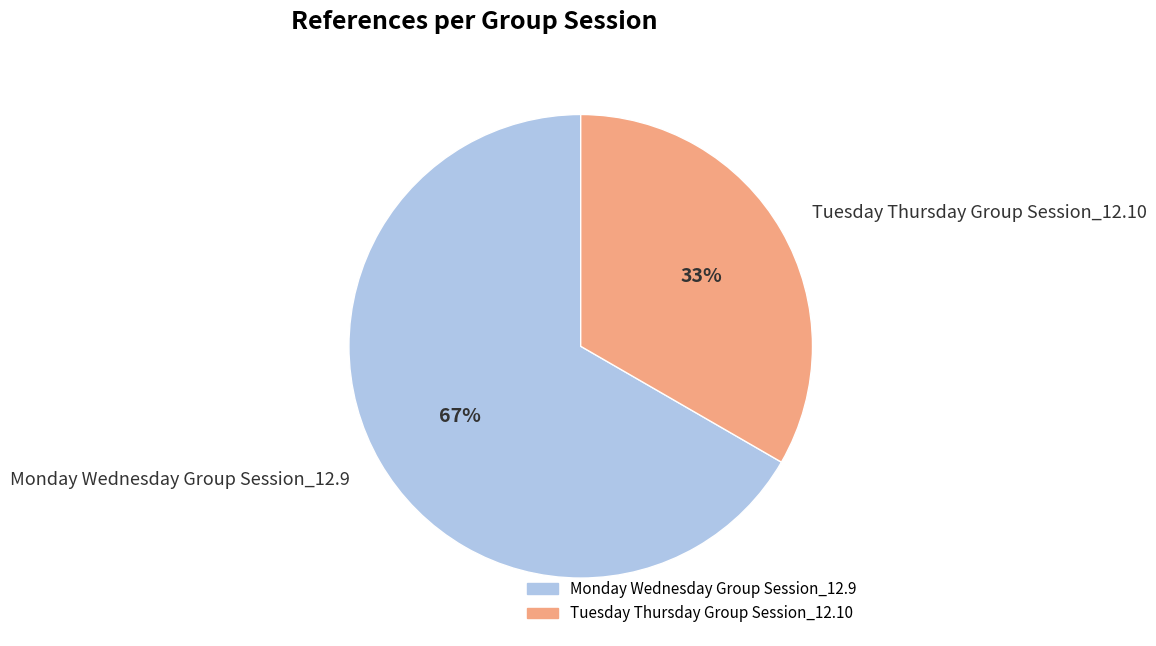

How many slices are in this pie chart?

2